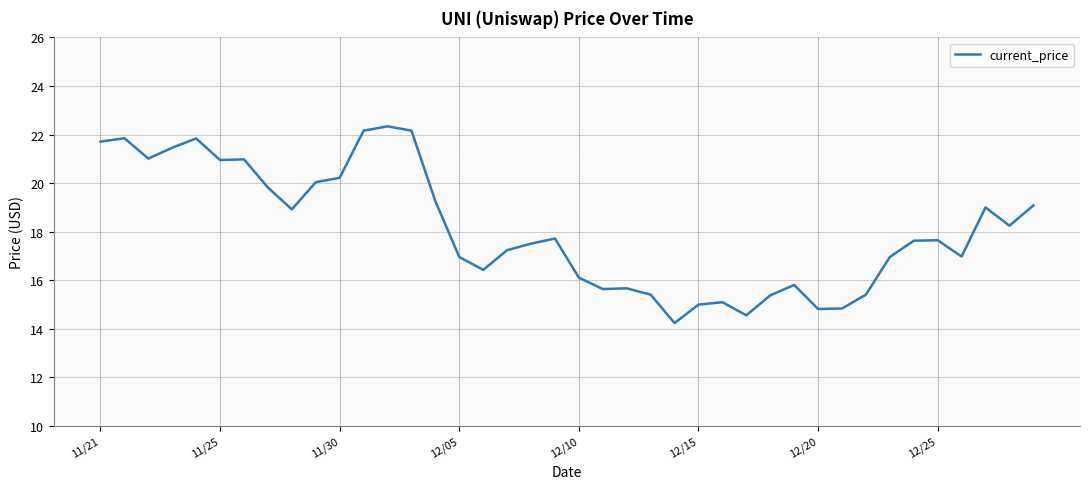

What is the difference between the maximum and minimum values?

8.1